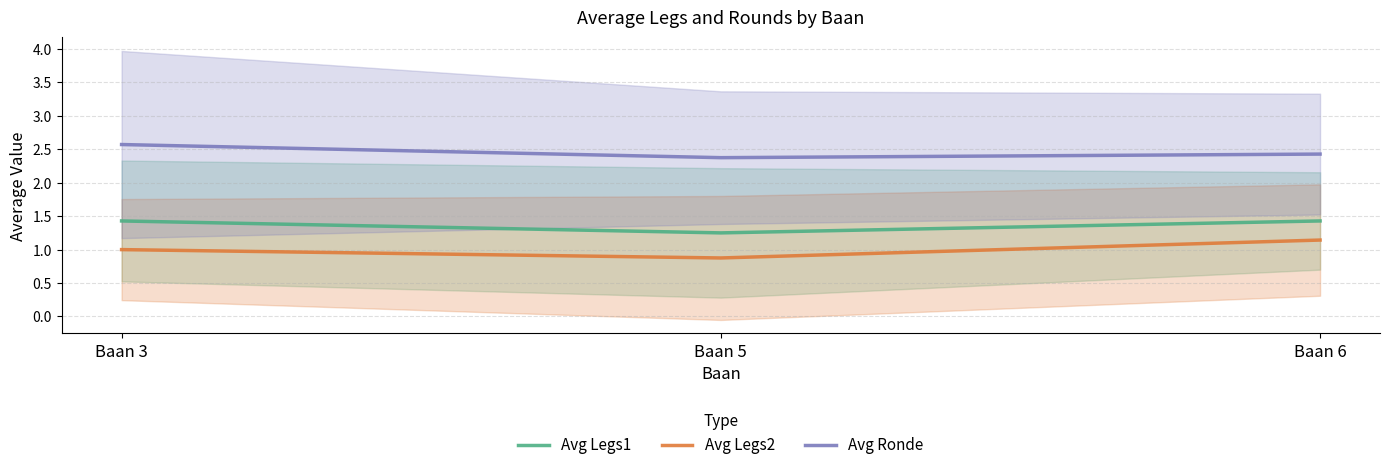

Is the value of Avg Legs1 at Baan 6 greater than the value of Avg Ronde at Baan 6?

No